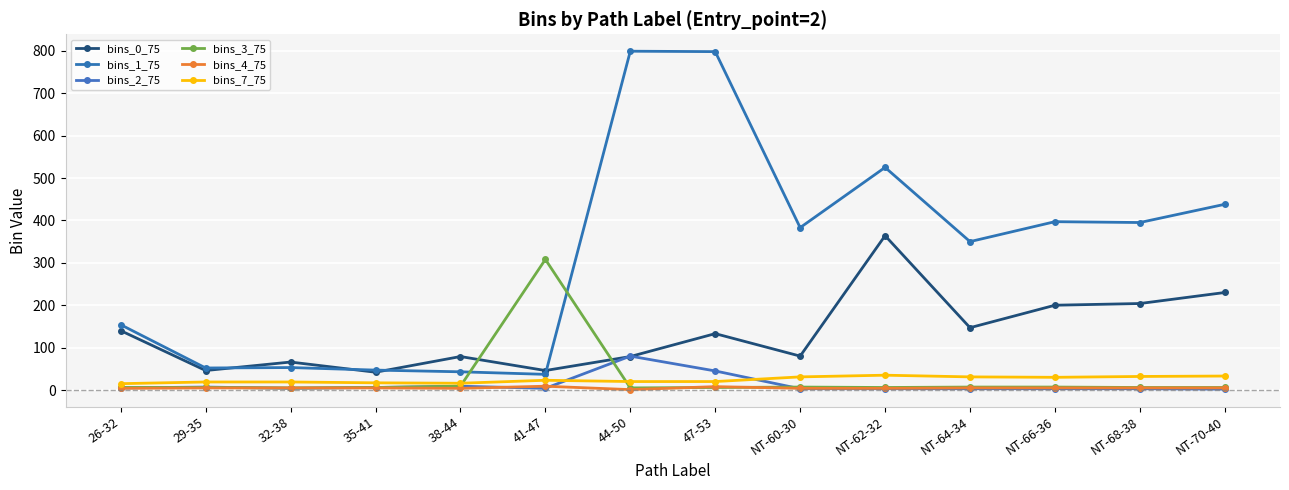

Rank the categories by bins_2_75 value from highest to lowest.

44-50, 47-53, 38-44, 29-35, 35-41, 26-32, 32-38, 41-47, NT-60-30, NT-62-32, NT-64-34, NT-66-36, NT-68-38, NT-70-40